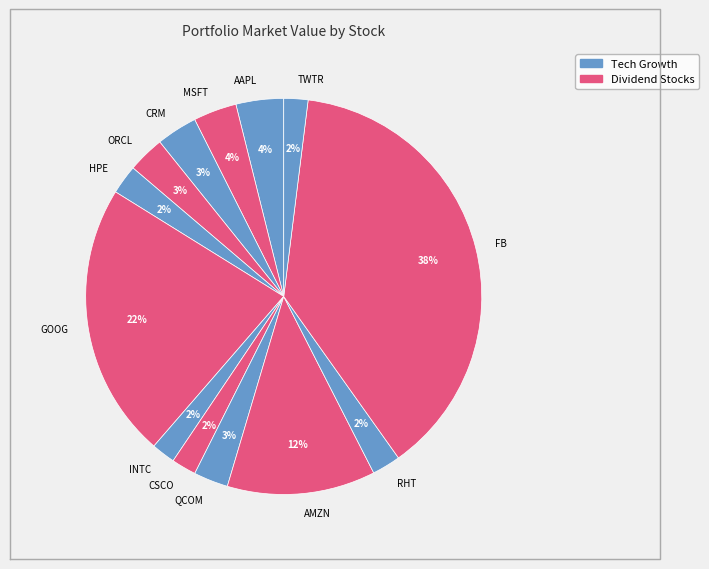

Count the number of slices in the pie.

13